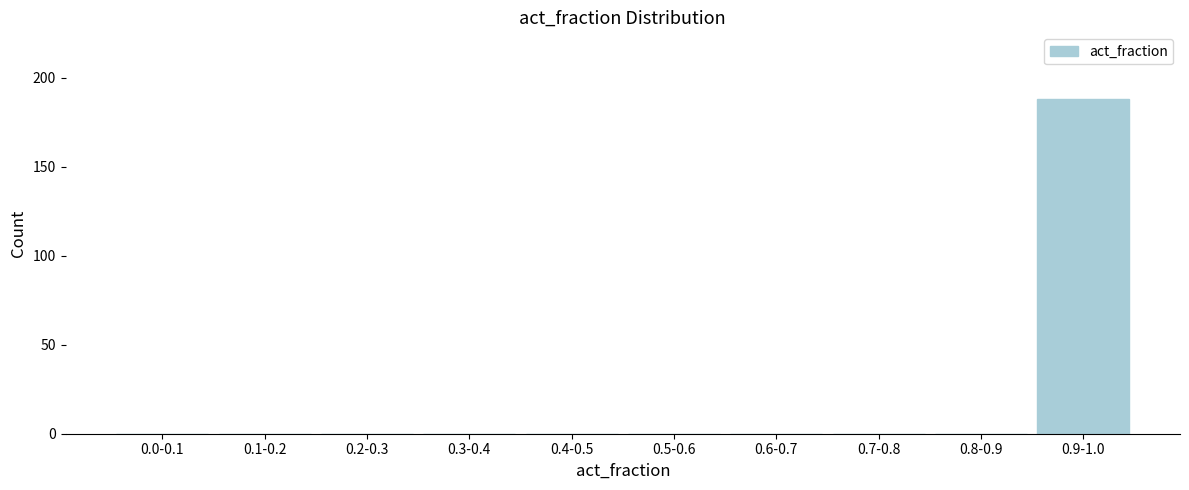

Reading left to right, list all the values displayed in this chart.

0.0-0.1=0	0.1-0.2=0	0.2-0.3=0	0.3-0.4=0	0.4-0.5=0	0.5-0.6=0	0.6-0.7=0	0.7-0.8=0	0.8-0.9=0	0.9-1.0=188